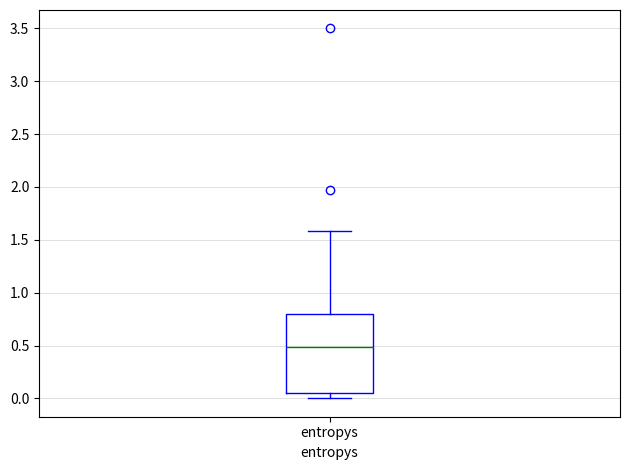

Transcribe this box plot: give where the median line is, the range the box spans, and where the two whiskers end, as read against the y-axis. The values are not printed on the chart, so give them approximately, as read against the axis.

median 0.50, box 0.05 to 0.80, whiskers 0.00 to 1.60